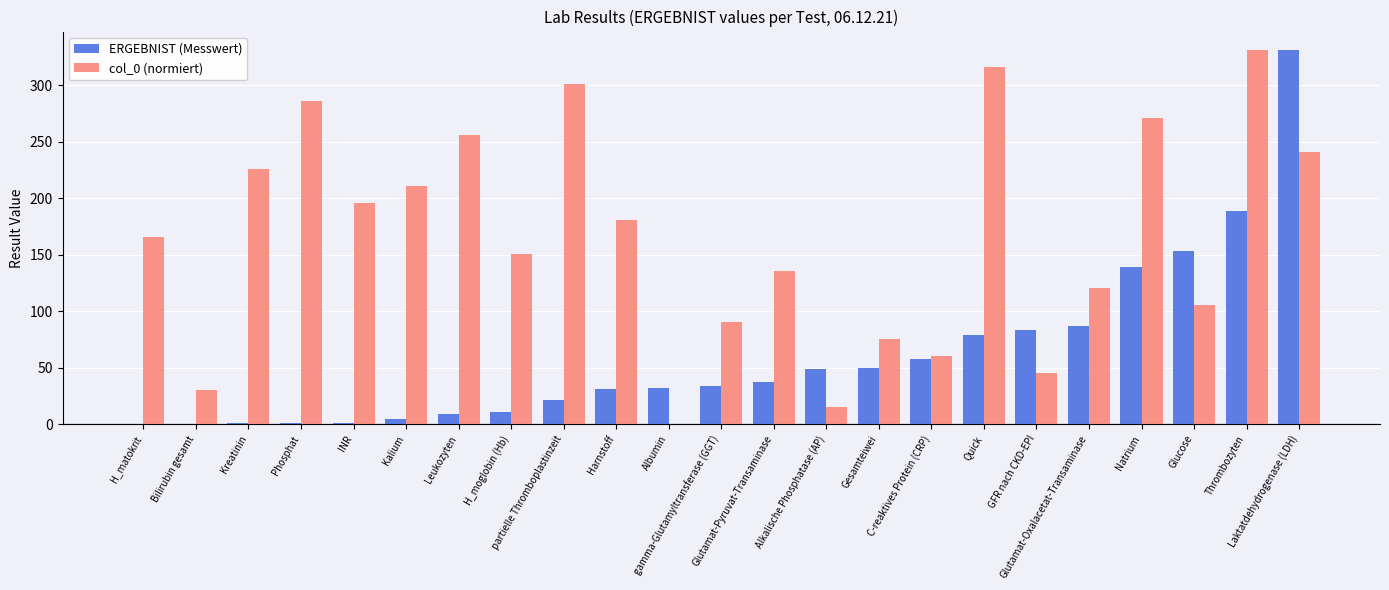

What is the sum of all col_0 (normiert) values?

3810.2